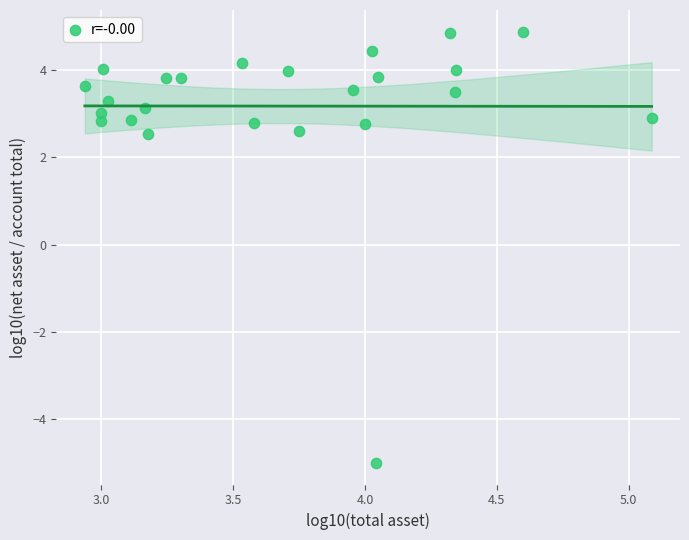

What is the range of X values (max minus min)?

2.2